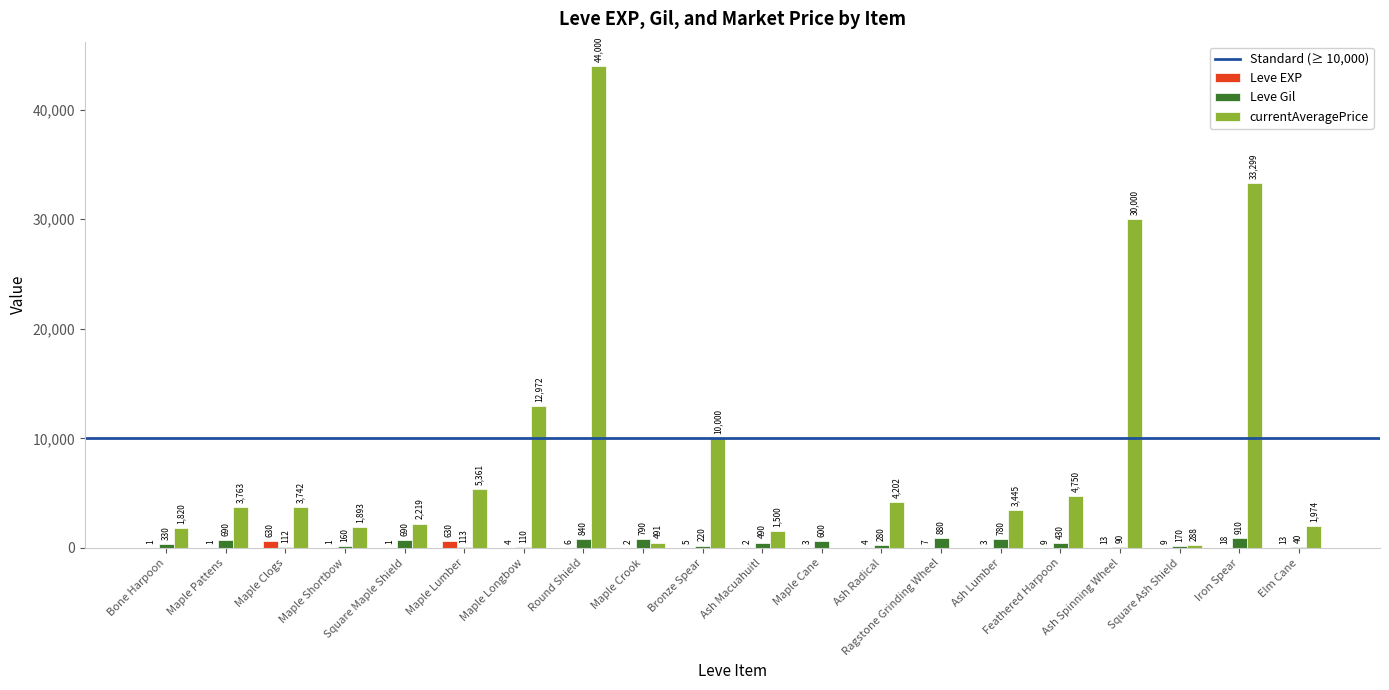

The value of Leve Gil at Maple Shortbow is 160. True or false?

True